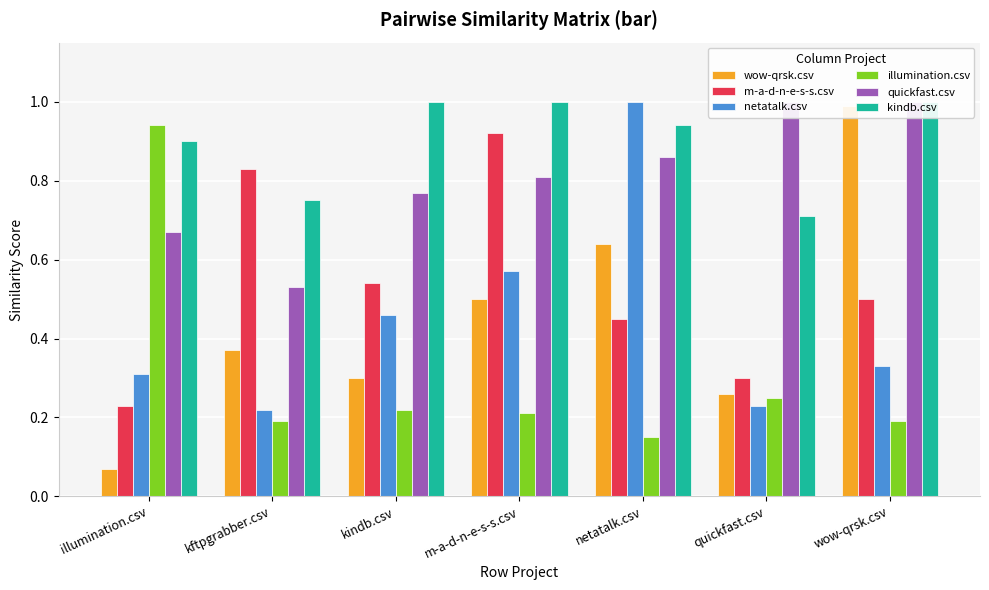

True or false: netatalk.csv has a value of 1.0 at netatalk.csv.

True